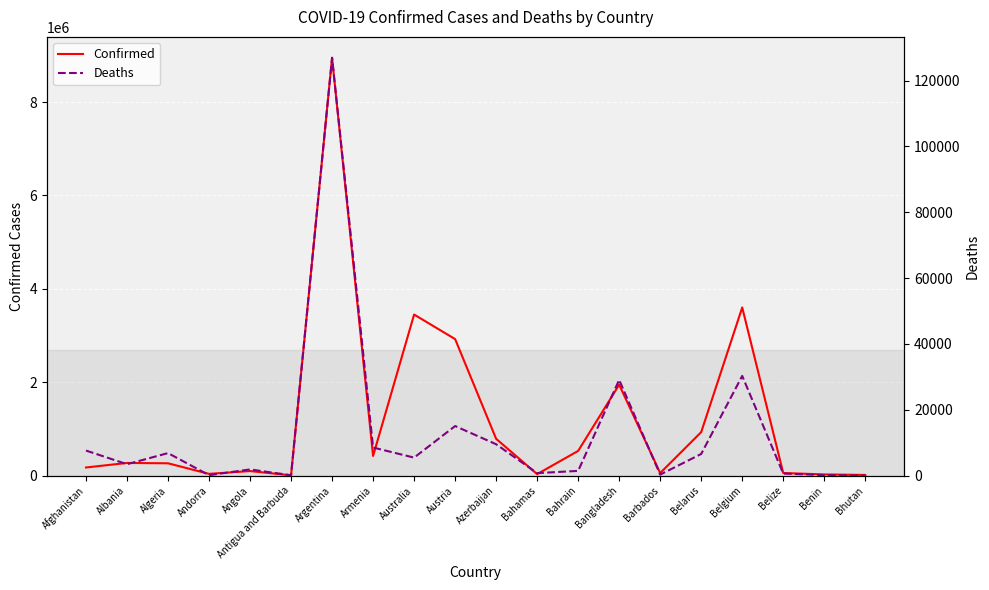

What is the label of the 14th point from the right?

Argentina